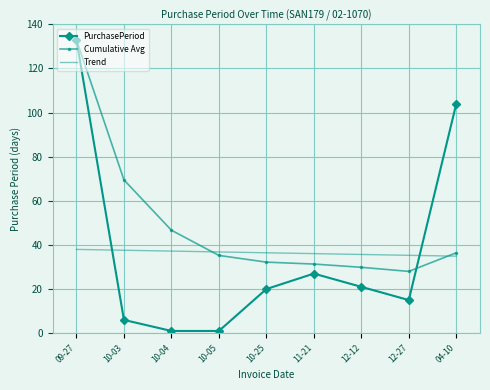

Rank the series at 10-04 from highest to lowest value.

Cumulative Avg, Trend, PurchasePeriod